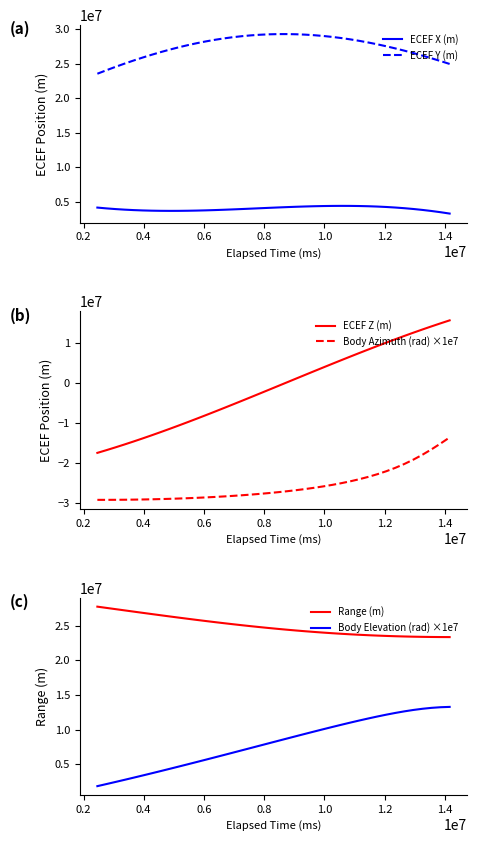

What is the highest value of the ECEF X (m) series?

4439016.1